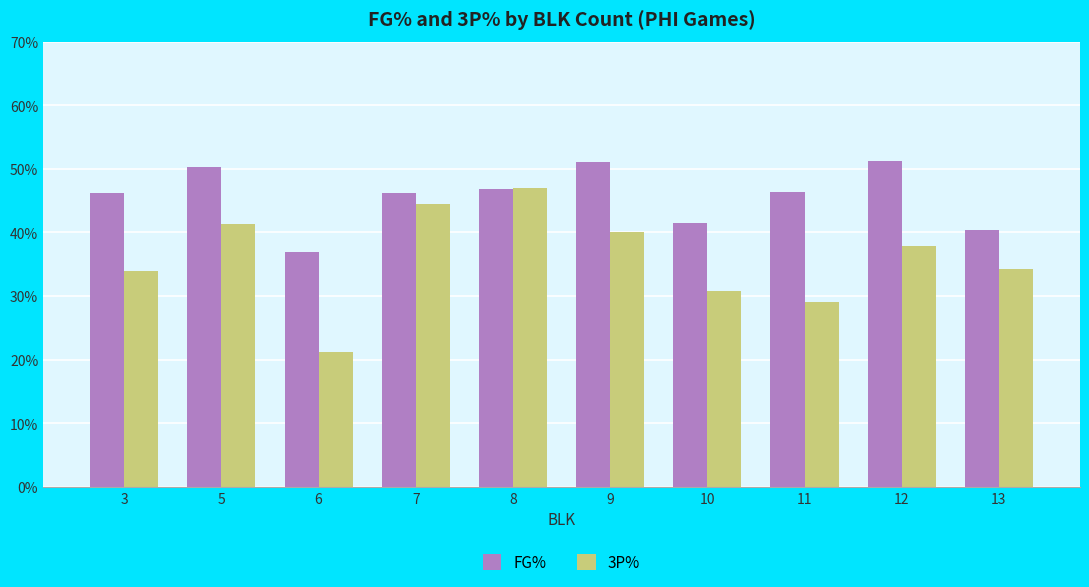

Does the chart contain stacked bars?

No